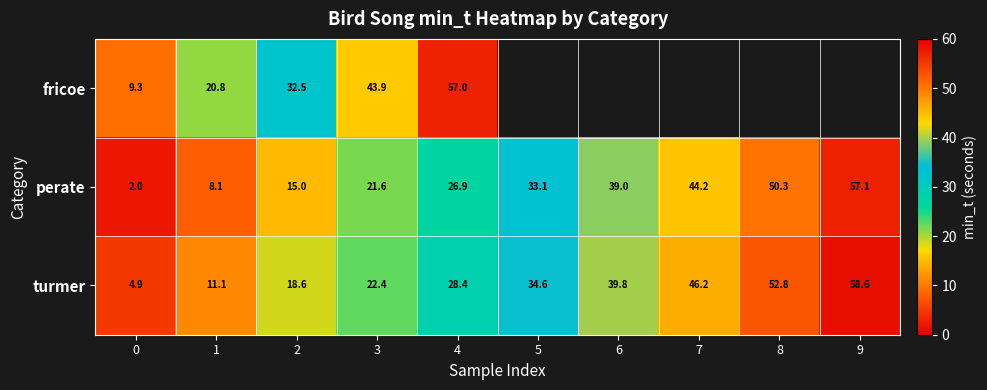

True or false: fricoe has a value of 29.6 at 1.

False